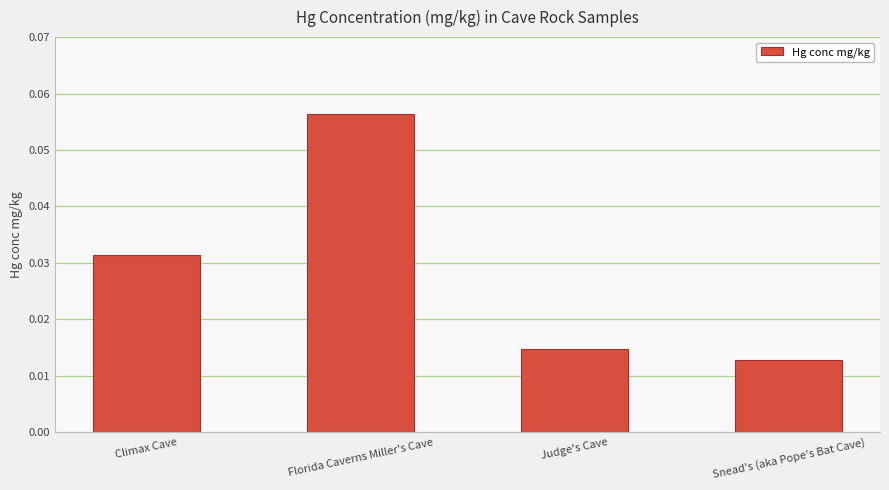

Which has a higher value, Judge's Cave or Florida Caverns Miller's Cave?

Florida Caverns Miller's Cave